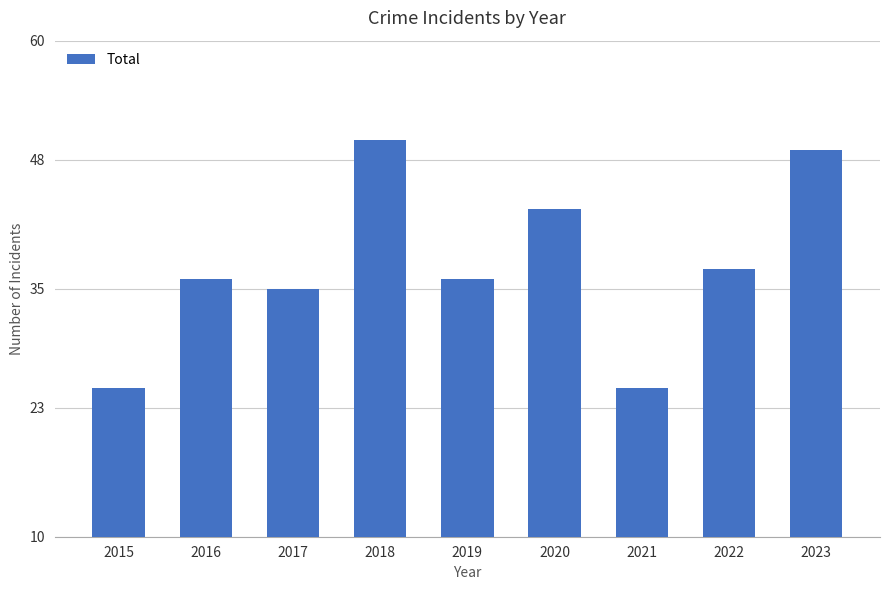

Between 2016 and 2015, which is larger?

2016